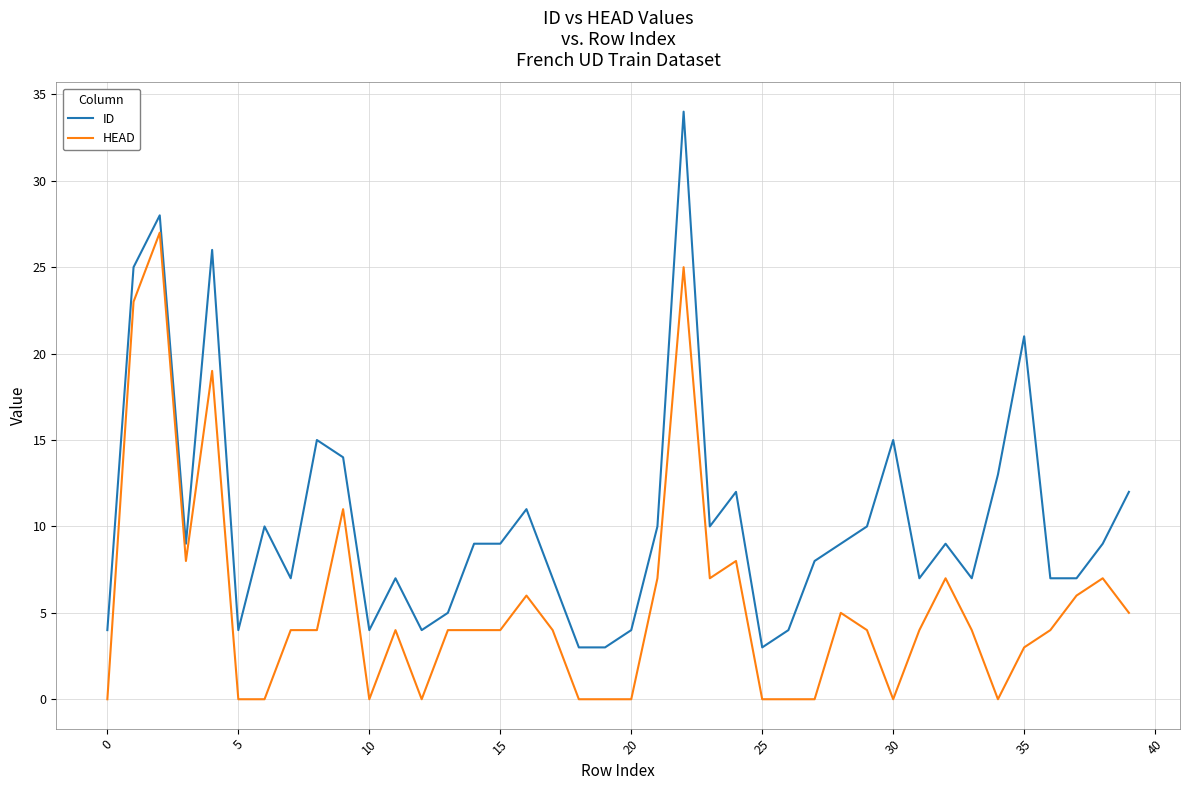

Does the chart display data point markers on the line(s)?

No